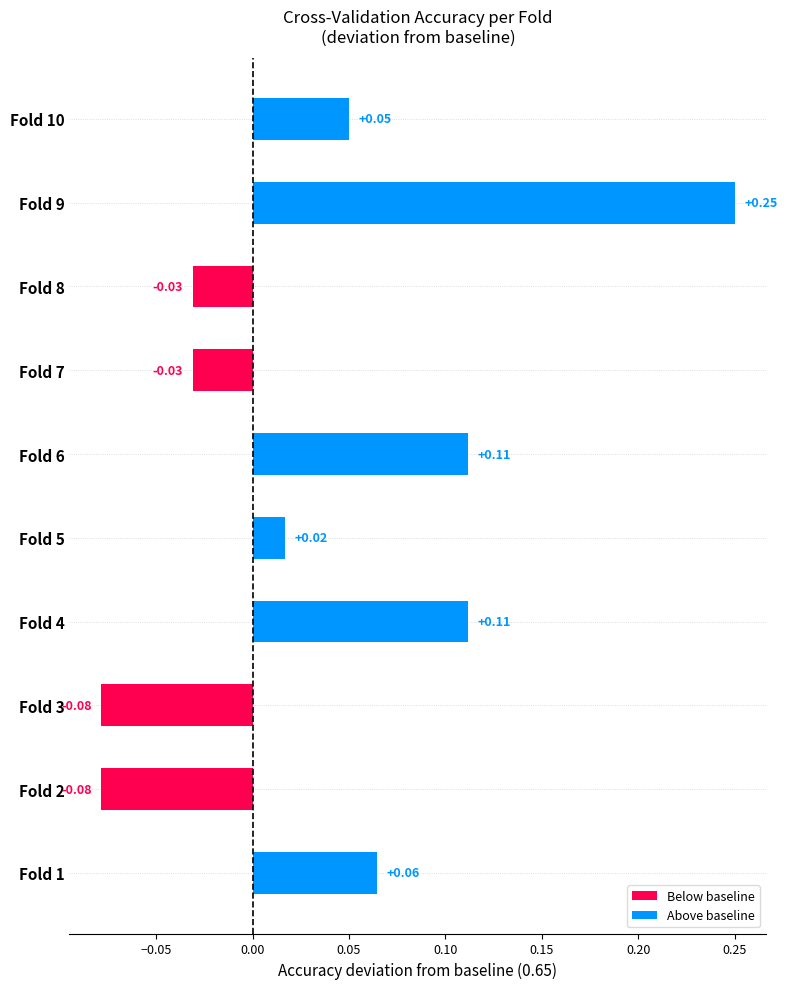

What is the sum of all values?

0.4